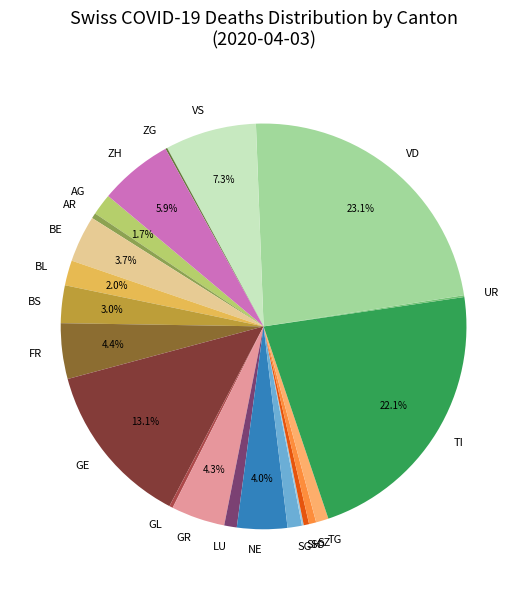

What percentage is the NE slice, to the nearest percent?

4%